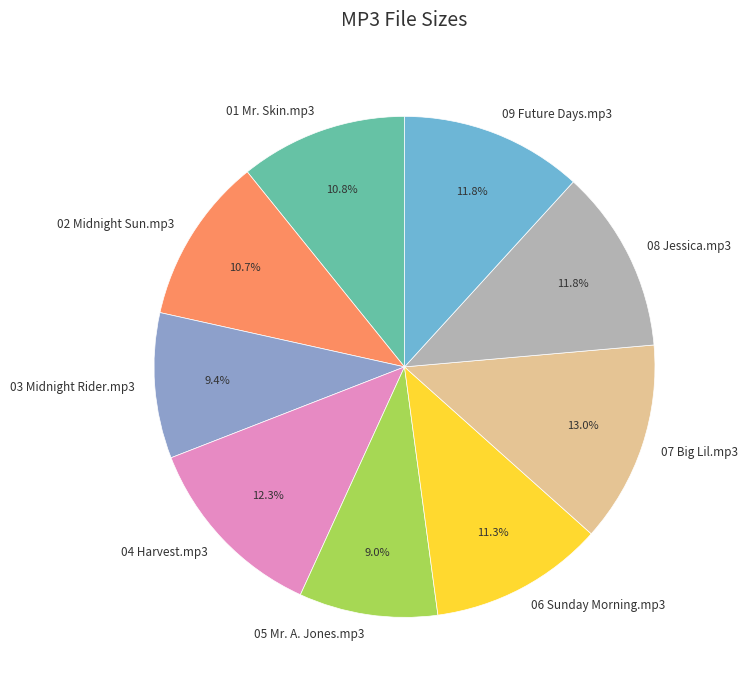

Does 06 Sunday Morning.mp3 represent more than half of the total?

No